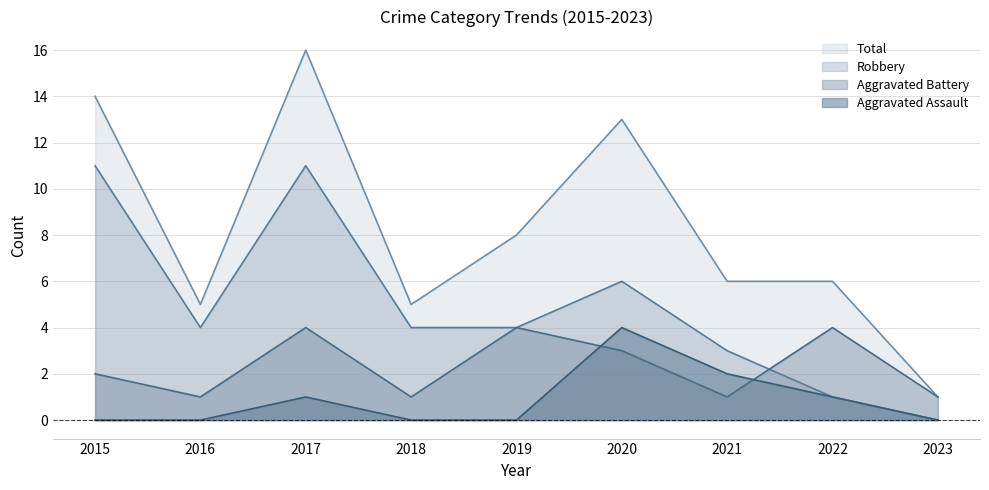

Where is the first local minimum for Aggravated Battery?

2016